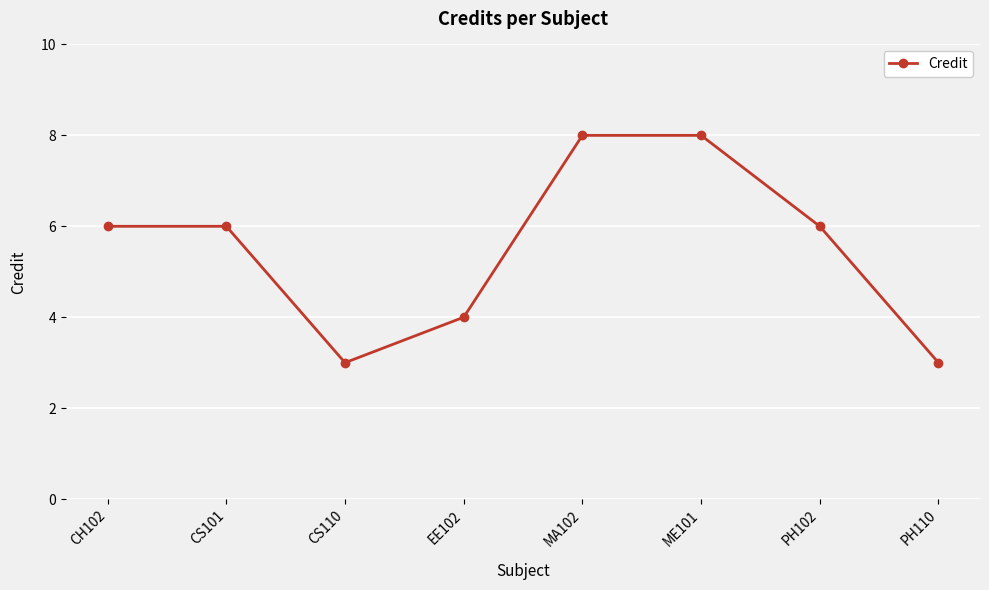

What is the minimum value shown in the chart?

3